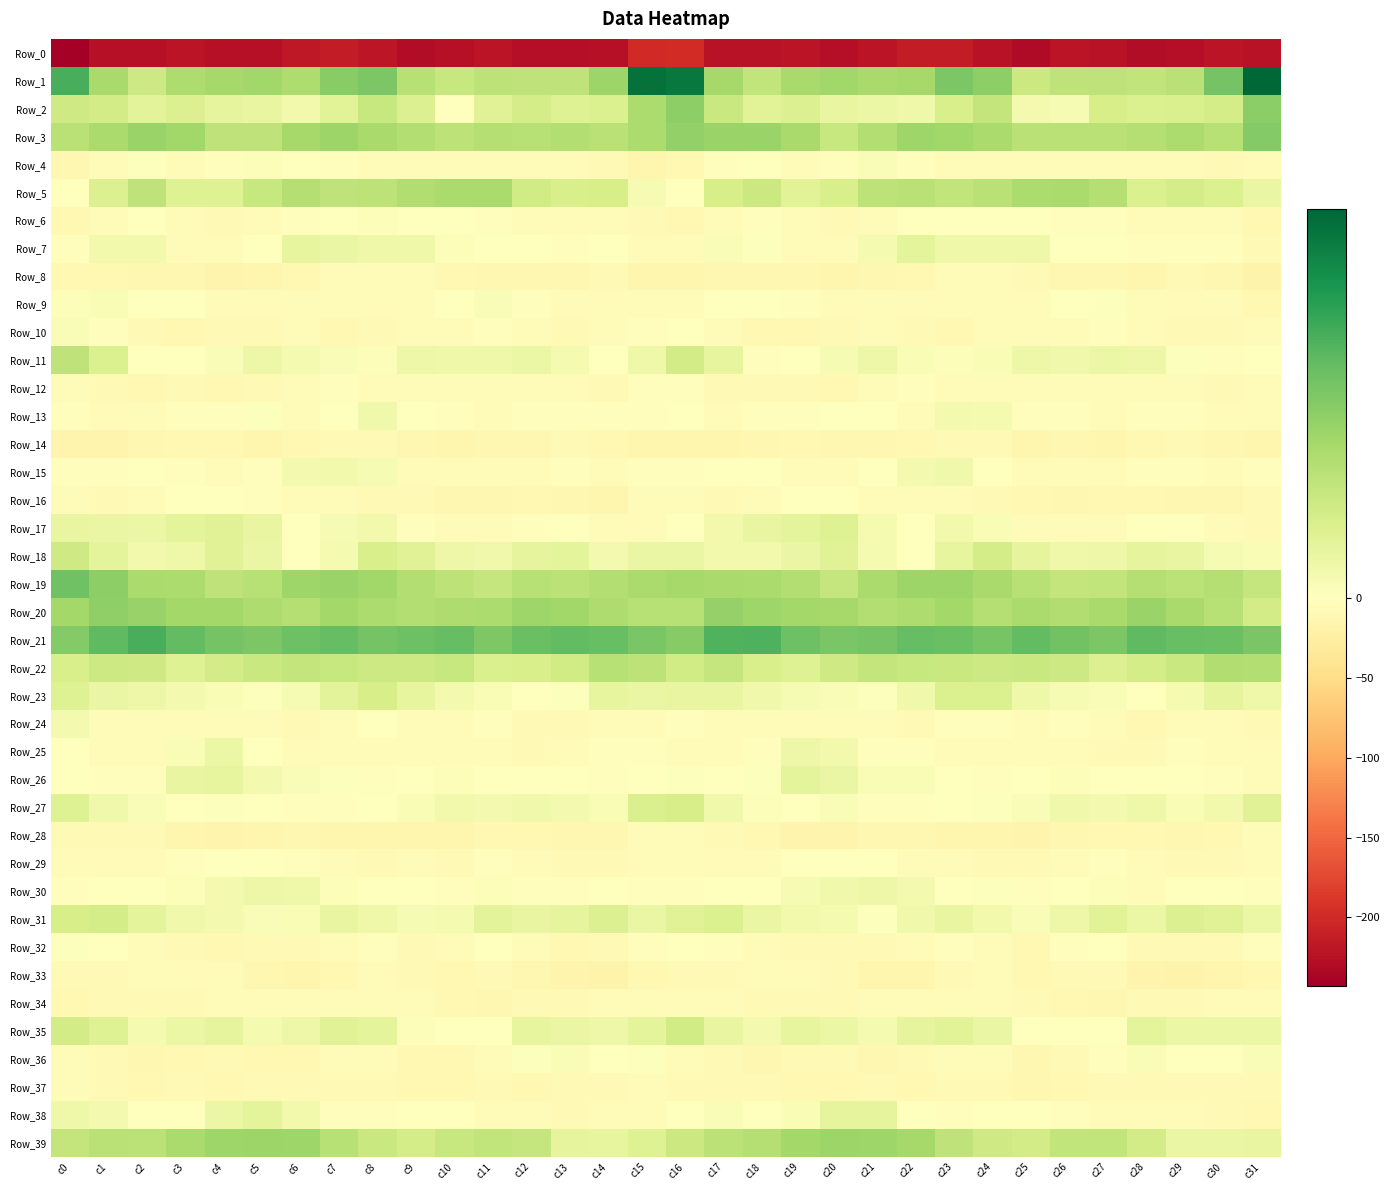

Count the number of data series in this chart.

40